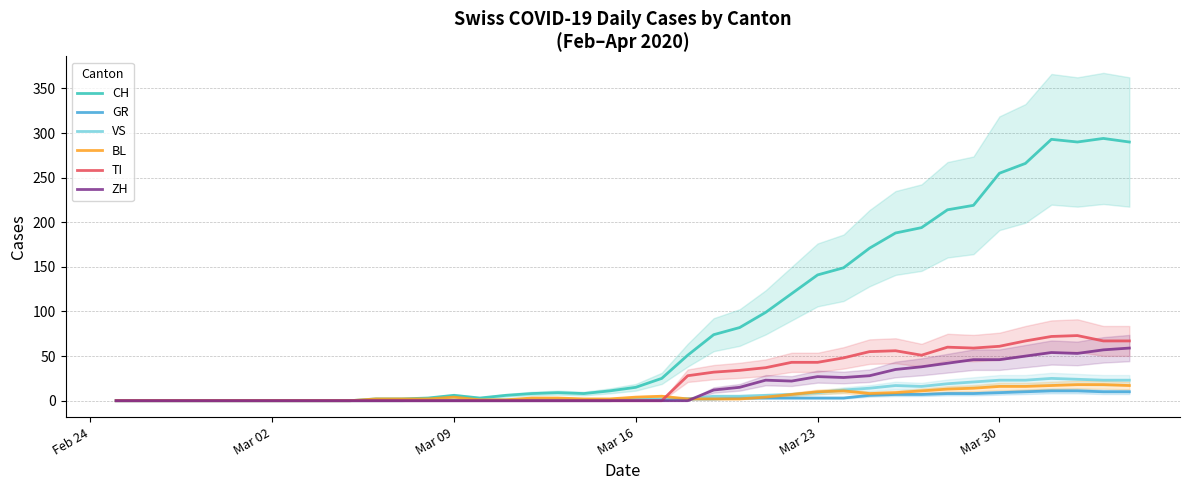

How many values in the TI series exceed 0?

18